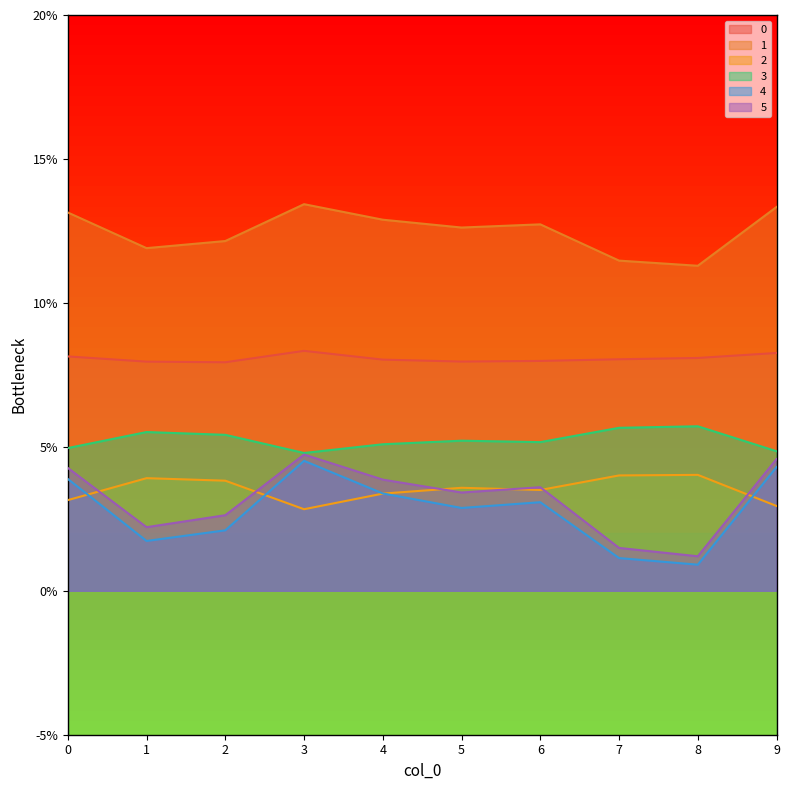

Is it true that 4 equals 0.0 at 2?

False